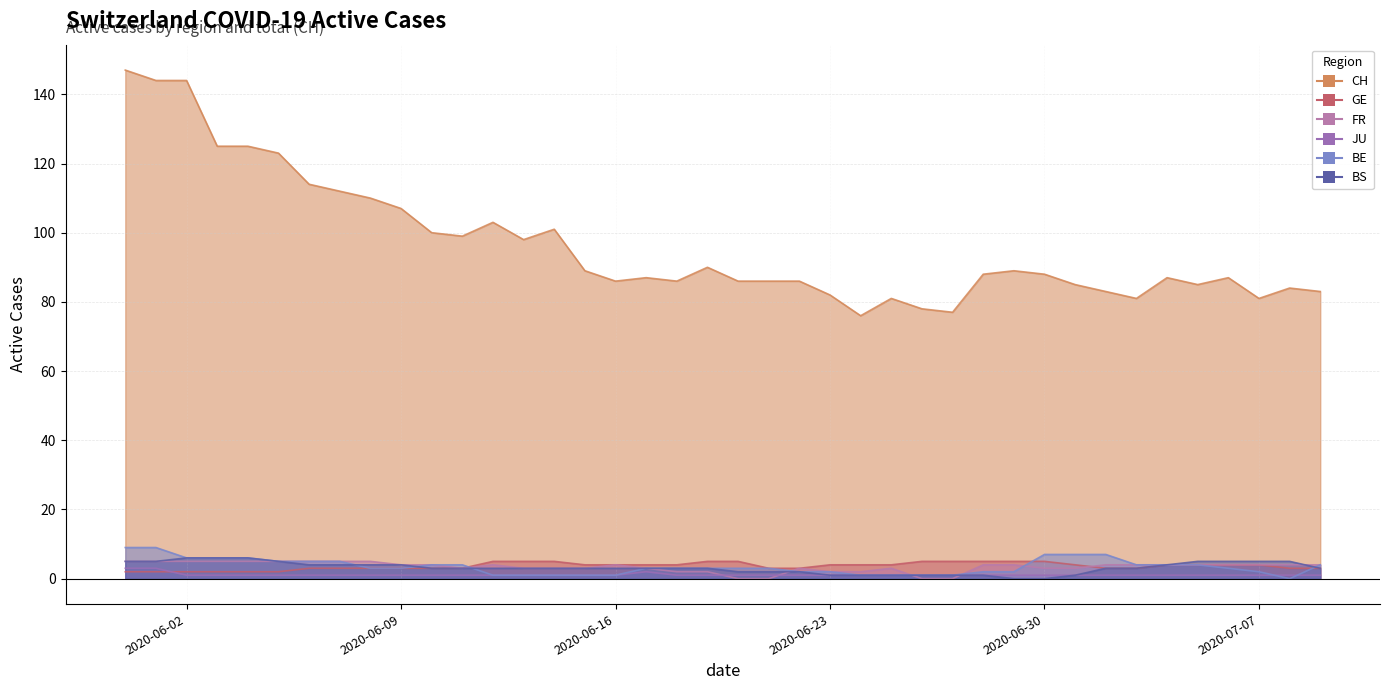

True or false: JU and CH intersect in this chart.

False